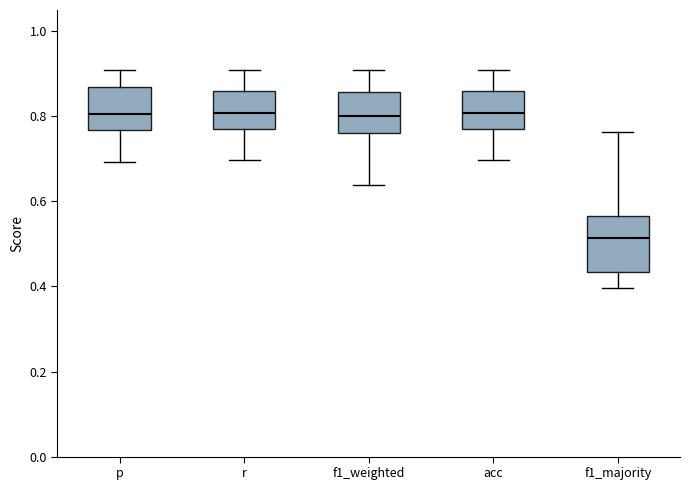

Where does the lower whisker of the box for r end on the y-axis? The values are not printed on the chart, so give them approximately, as read against the axis.

0.70